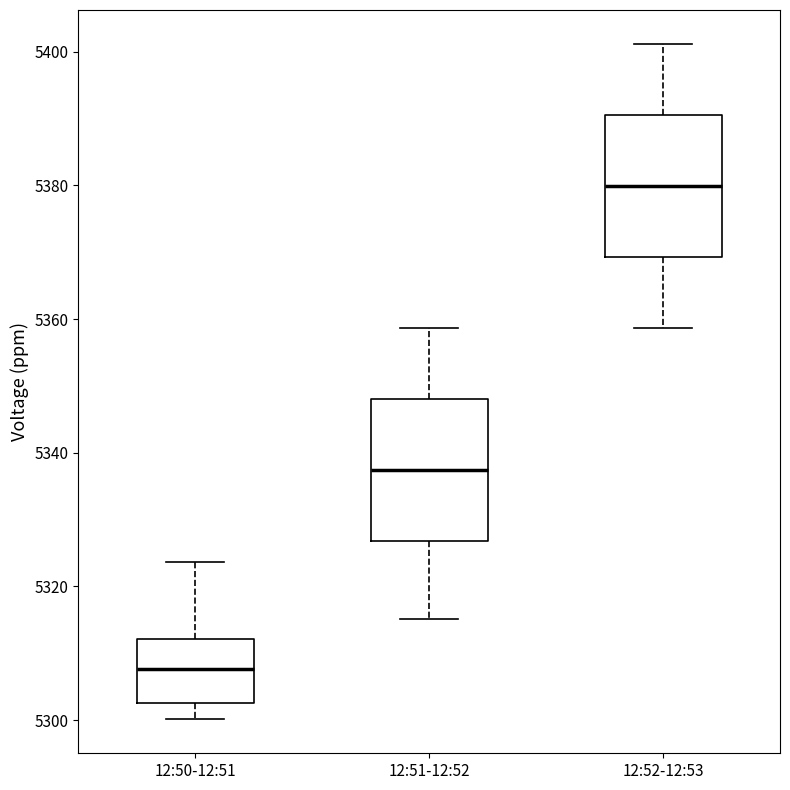

Reading left to right, read every box against the y-axis: the position of its median line, the range the box covers, and the ends of its whiskers. The values are not printed on the chart, so give them approximately, as read against the axis.

12:50-12:51: median 5308, box 5302 to 5312, whiskers 5300 to 5324
12:51-12:52: median 5338, box 5326 to 5348, whiskers 5316 to 5358
12:52-12:53: median 5380, box 5370 to 5390, whiskers 5358 to 5402